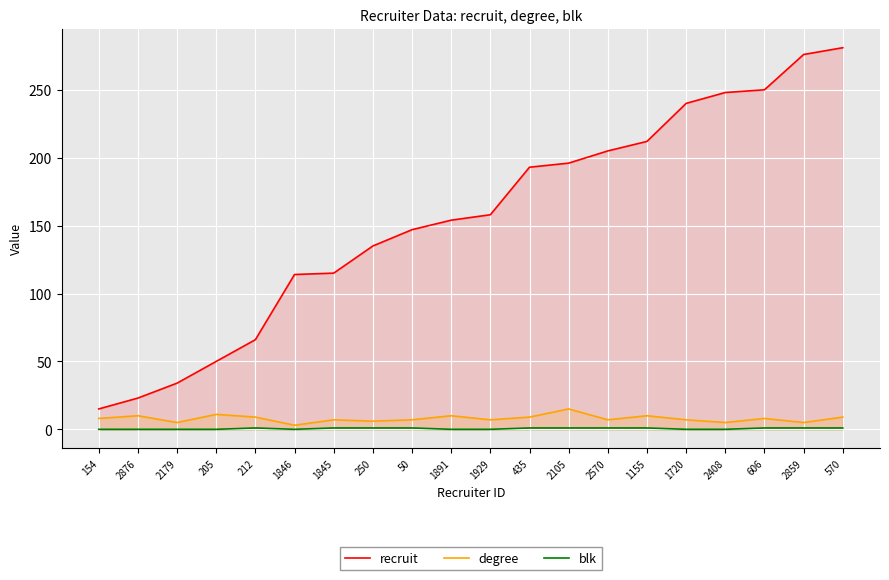

How many lines are shown in the chart?

3